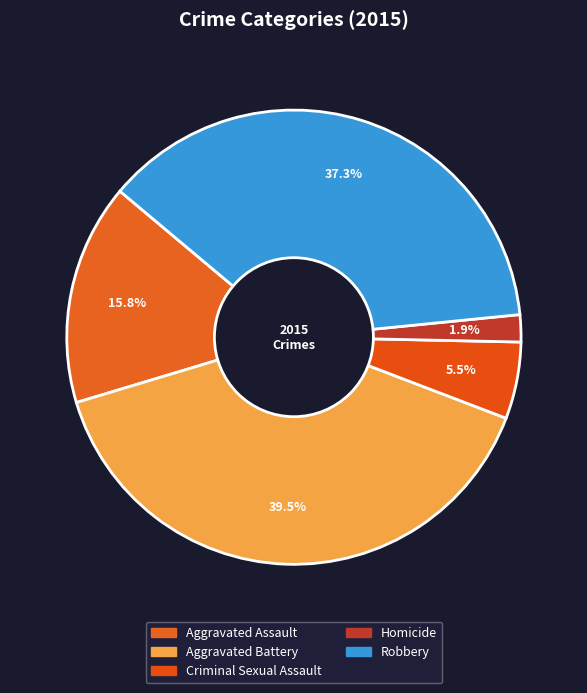

What is the total percentage of Criminal Sexual Assault and Aggravated Assault?

21.2%